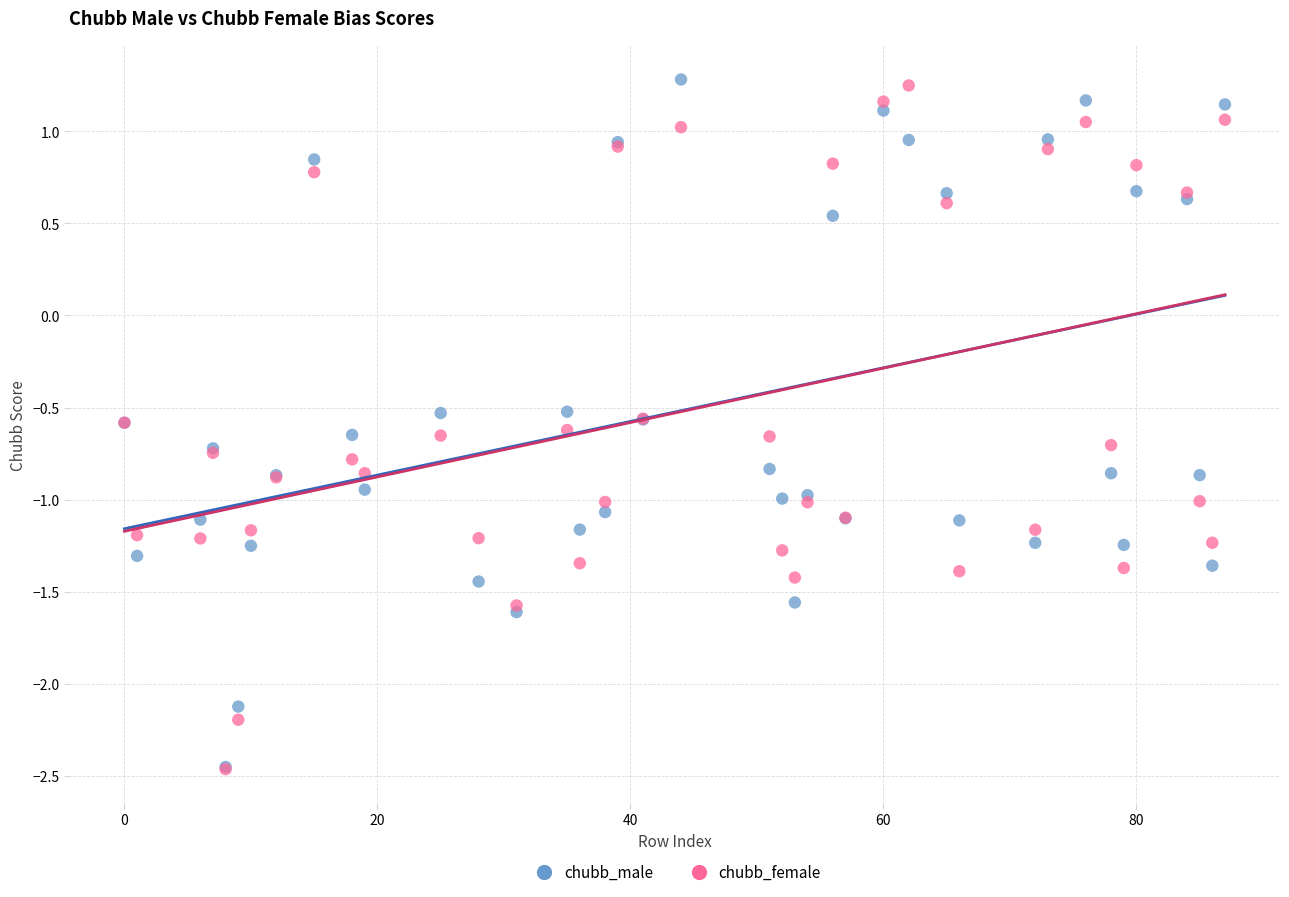

What are all the series names shown in the legend?

chubb_male, chubb_female